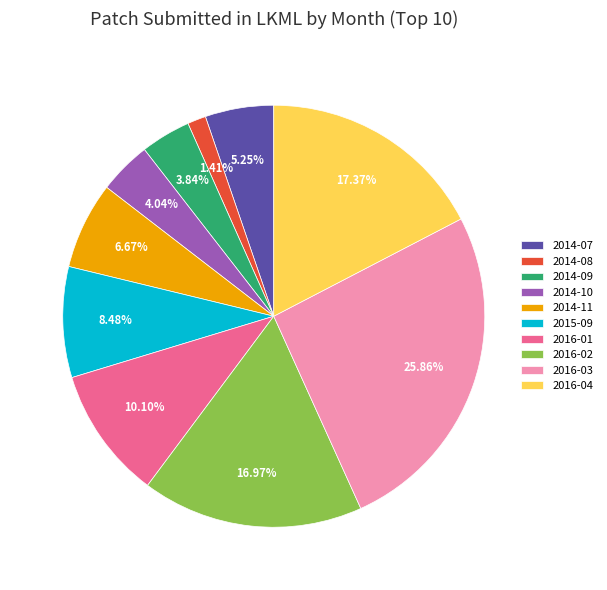

Between 2016-04 and 2014-08, which is larger?

2016-04